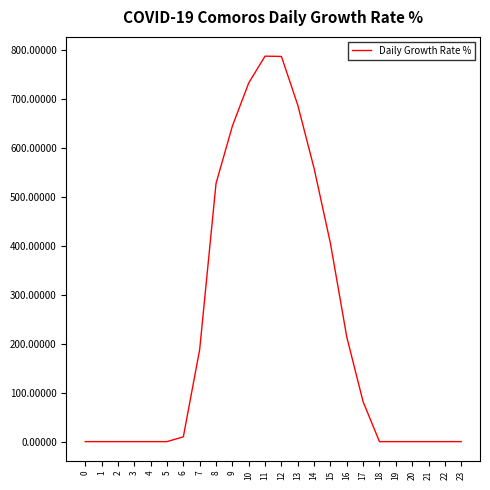

Is it true that the value at 6 is 9.8?

True